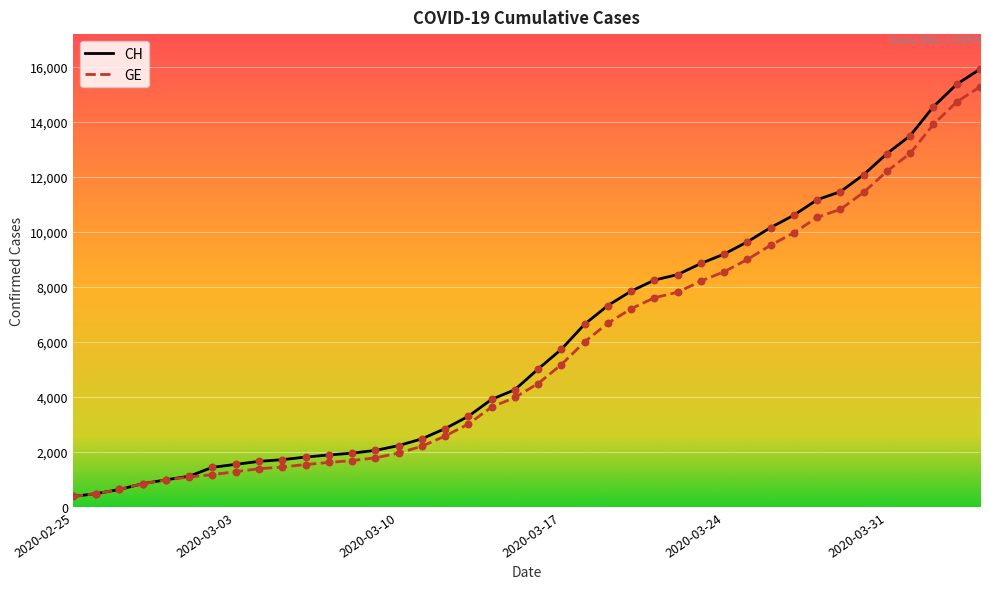

What is the minimum value for CH?

375